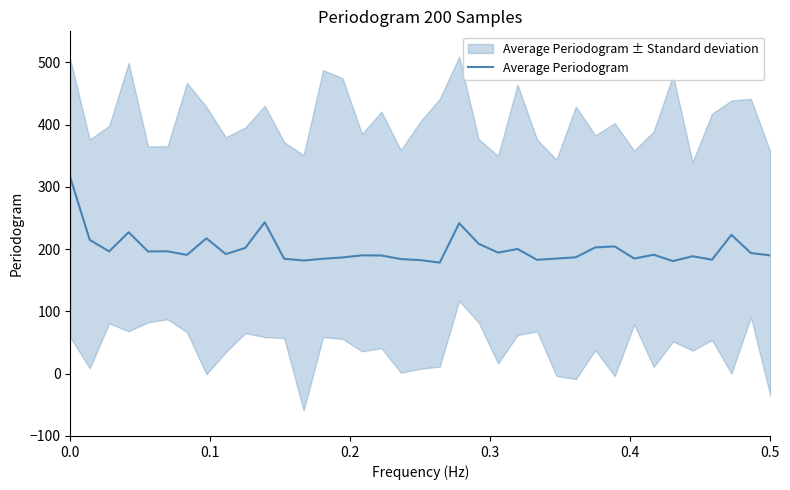

The value of Average Periodogram at 0.0 is 80.6. True or false?

False